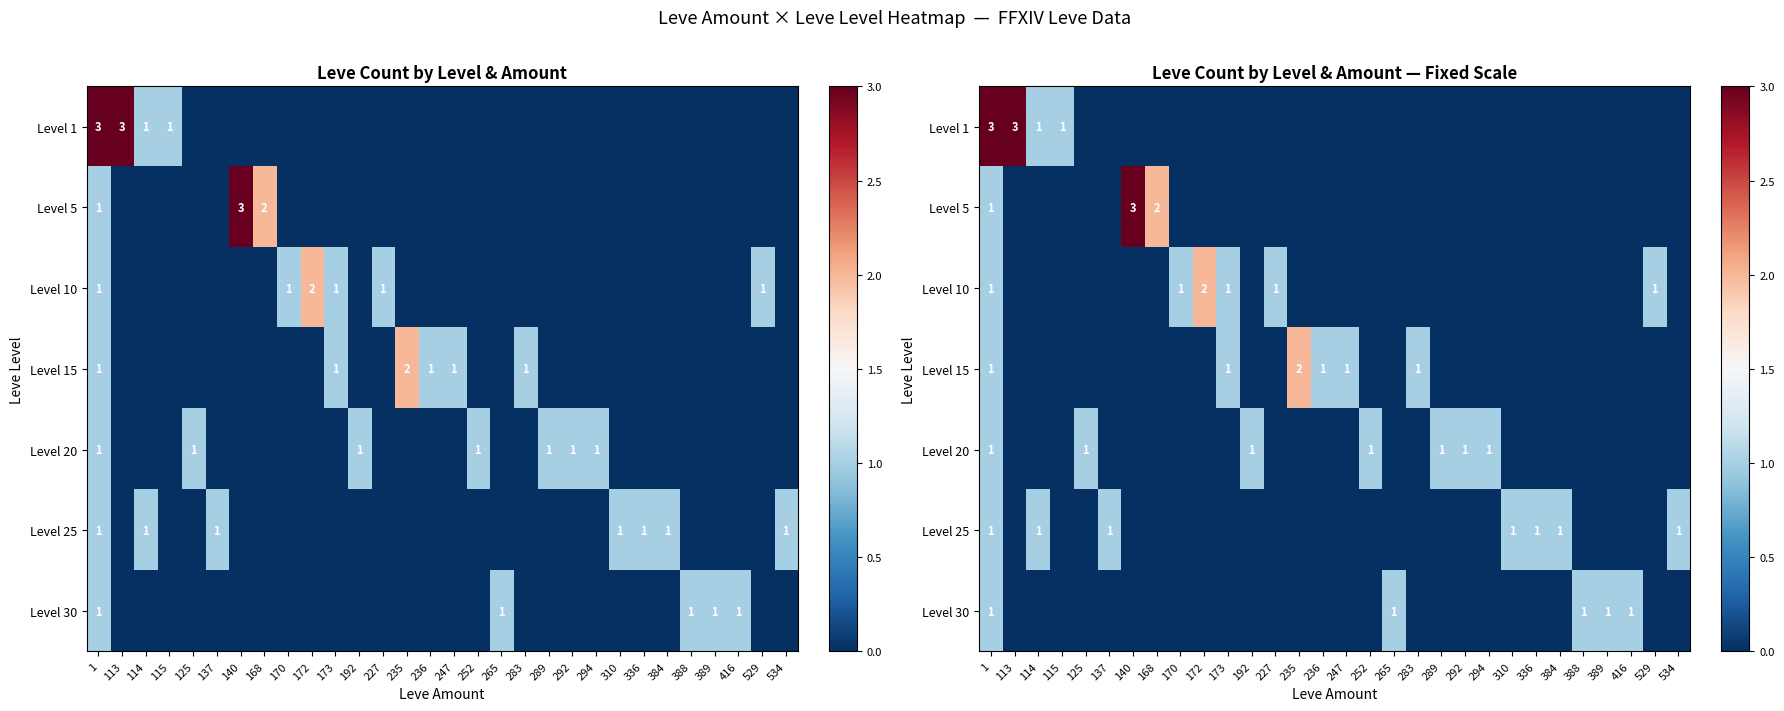

At how many categories does at least one series exceed 2?

3